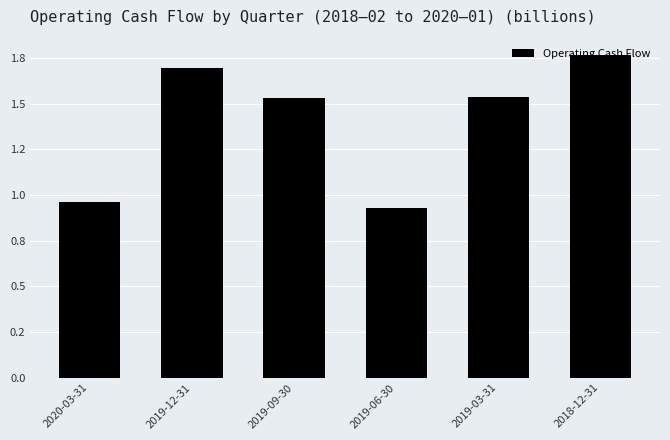

Rank the categories by value from lowest to highest.

2019-06-30, 2020-03-31, 2019-09-30, 2019-03-31, 2019-12-31, 2018-12-31